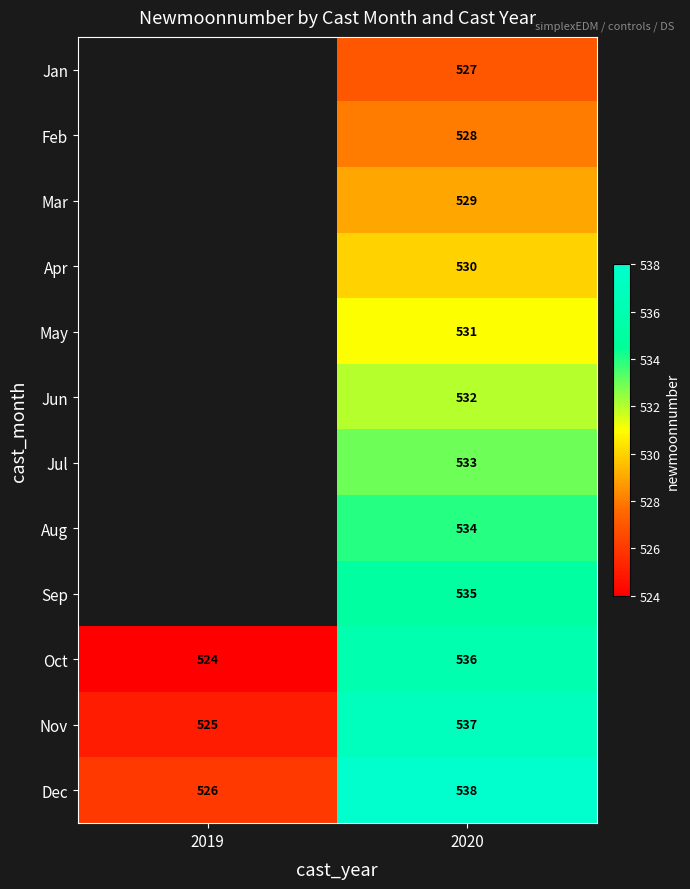

At which category is the sum across all series the highest?

2020